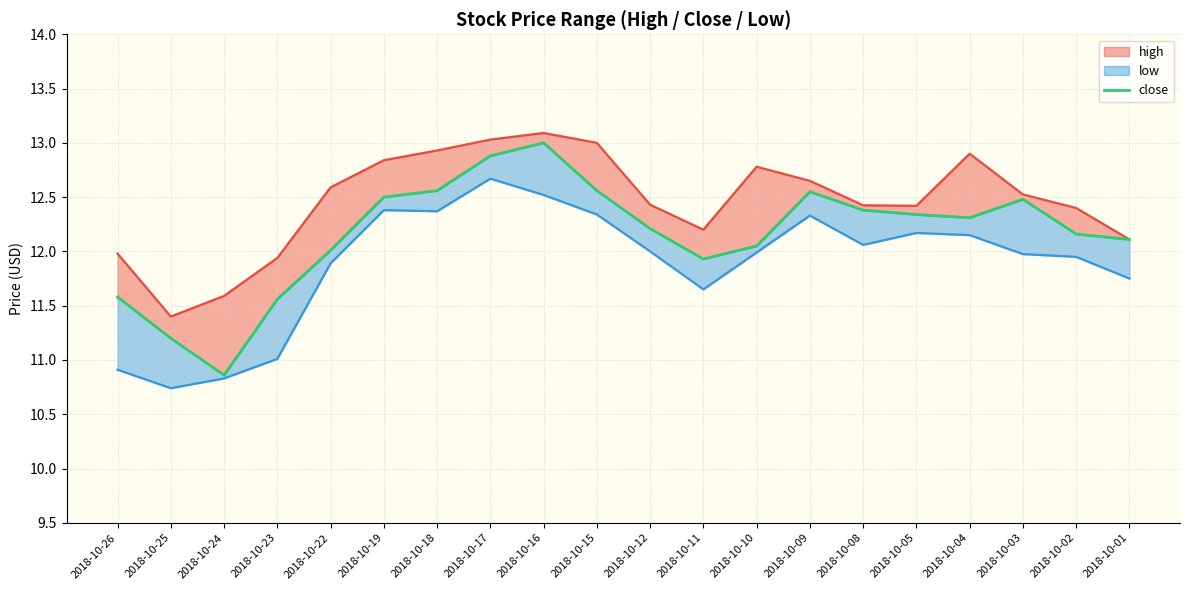

Reading right to left, transcribe all the data shown in this chart.

high_line: 12.1	12.4	12.5	12.9	12.4	12.4	12.6	12.8	12.2	12.4	13.0	13.1	13.0	12.9	12.8	12.6	11.9	11.6	11.4	12.0
low_line: 11.8	11.9	12.0	12.1	12.2	12.1	12.3	12.0	11.6	12.0	12.3	12.5	12.7	12.4	12.4	11.9	11.0	10.8	10.7	10.9
close: 12.1	12.2	12.5	12.3	12.3	12.4	12.6	12.1	11.9	12.2	12.6	13.0	12.9	12.6	12.5	12.0	11.6	10.9	11.2	11.6